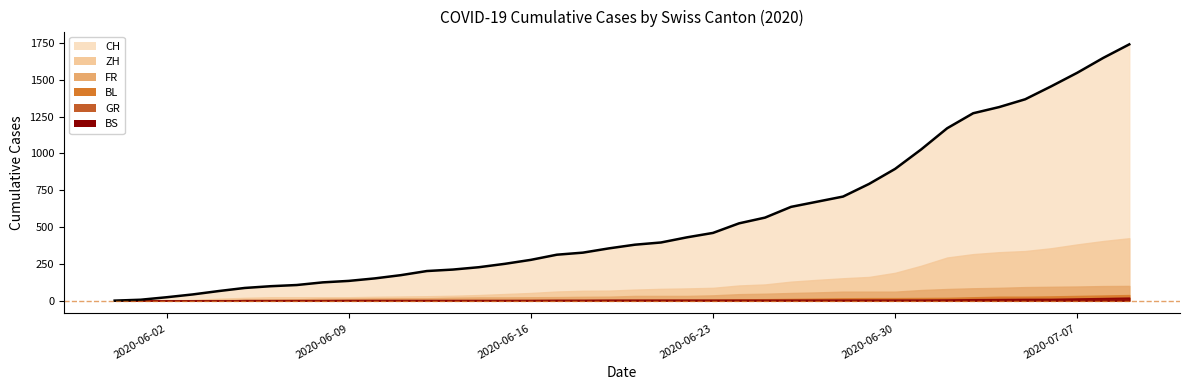

Reading right to left, extract all data points from this chart.

CH: 2020-07-09=1741	2020-07-08=1649	2020-07-07=1548	2020-07-06=1456	2020-07-05=1368	2020-07-04=1315	2020-07-03=1273	2020-07-02=1171	2020-07-01=1027	2020-06-30=895	2020-06-29=793	2020-06-28=707	2020-06-27=672	2020-06-26=637	2020-06-25=564	2020-06-24=525	2020-06-23=460	2020-06-22=430	2020-06-21=395	2020-06-20=380	2020-06-19=355	2020-06-18=326	2020-06-17=312	2020-06-16=277	2020-06-15=250	2020-06-14=227	2020-06-13=211	2020-06-12=201	2020-06-11=173	2020-06-10=151	2020-06-09=134	2020-06-08=124	2020-06-07=106	2020-06-06=98	2020-06-05=86	2020-06-04=65	2020-06-03=42	2020-06-02=23	2020-06-01=6	2020-05-31=0
ZH: 2020-07-09=424	2020-07-08=405	2020-07-07=382	2020-07-06=356	2020-07-05=337	2020-07-04=329	2020-07-03=316	2020-07-02=293	2020-07-01=237	2020-06-30=189	2020-06-29=161	2020-06-28=152	2020-06-27=141	2020-06-26=129	2020-06-25=110	2020-06-24=103	2020-06-23=87	2020-06-22=83	2020-06-21=80	2020-06-20=75	2020-06-19=68	2020-06-18=67	2020-06-17=62	2020-06-16=52	2020-06-15=45	2020-06-14=38	2020-06-13=33	2020-06-12=30	2020-06-11=28	2020-06-10=26	2020-06-09=23	2020-06-08=23	2020-06-07=23	2020-06-06=23	2020-06-05=19	2020-06-04=13	2020-06-03=5	2020-06-02=2	2020-06-01=0	2020-05-31=0
BS: 2020-07-09=21	2020-07-08=18	2020-07-07=15	2020-07-06=12	2020-07-05=12	2020-07-04=11	2020-07-03=10	2020-07-02=8	2020-07-01=7	2020-06-30=7	2020-06-29=7	2020-06-28=7	2020-06-27=7	2020-06-26=7	2020-06-25=7	2020-06-24=7	2020-06-23=7	2020-06-22=7	2020-06-21=7	2020-06-20=7	2020-06-19=7	2020-06-18=6	2020-06-17=6	2020-06-16=5	2020-06-15=5	2020-06-14=5	2020-06-13=5	2020-06-12=5	2020-06-11=5	2020-06-10=5	2020-06-09=5	2020-06-08=4	2020-06-07=4	2020-06-06=4	2020-06-05=4	2020-06-04=1	2020-06-03=1	2020-06-02=0	2020-06-01=0	2020-05-31=0
GR: 2020-07-09=18	2020-07-08=16	2020-07-07=14	2020-07-06=13	2020-07-05=12	2020-07-04=11	2020-07-03=11	2020-07-02=10	2020-07-01=9	2020-06-30=9	2020-06-29=8	2020-06-28=7	2020-06-27=7	2020-06-26=5	2020-06-25=3	2020-06-24=3	2020-06-23=3	2020-06-22=3	2020-06-21=2	2020-06-20=2	2020-06-19=2	2020-06-18=2	2020-06-17=2	2020-06-16=2	2020-06-15=2	2020-06-14=2	2020-06-13=2	2020-06-12=2	2020-06-11=2	2020-06-10=1	2020-06-09=1	2020-06-08=1	2020-06-07=1	2020-06-06=1	2020-06-05=1	2020-06-04=1	2020-06-03=1	2020-06-02=0	2020-06-01=0	2020-05-31=0
FR: 2020-07-09=100	2020-07-08=99	2020-07-07=96	2020-07-06=94	2020-07-05=92	2020-07-04=87	2020-07-03=84	2020-07-02=79	2020-07-01=72	2020-06-30=61	2020-06-29=61	2020-06-28=61	2020-06-27=56	2020-06-26=52	2020-06-25=47	2020-06-24=44	2020-06-23=36	2020-06-22=32	2020-06-21=32	2020-06-20=32	2020-06-19=27	2020-06-18=26	2020-06-17=24	2020-06-16=23	2020-06-15=22	2020-06-14=22	2020-06-13=20	2020-06-12=16	2020-06-11=16	2020-06-10=15	2020-06-09=13	2020-06-08=13	2020-06-07=9	2020-06-06=7	2020-06-05=7	2020-06-04=5	2020-06-03=3	2020-06-02=2	2020-06-01=0	2020-05-31=0
BL: 2020-07-09=38	2020-07-08=35	2020-07-07=32	2020-07-06=29	2020-07-05=27	2020-07-04=27	2020-07-03=23	2020-07-02=19	2020-07-01=18	2020-06-30=17	2020-06-29=17	2020-06-28=16	2020-06-27=14	2020-06-26=12	2020-06-25=10	2020-06-24=9	2020-06-23=7	2020-06-22=7	2020-06-21=7	2020-06-20=6	2020-06-19=5	2020-06-18=5	2020-06-17=5	2020-06-16=5	2020-06-15=4	2020-06-14=4	2020-06-13=4	2020-06-12=4	2020-06-11=4	2020-06-10=4	2020-06-09=3	2020-06-08=3	2020-06-07=3	2020-06-06=3	2020-06-05=3	2020-06-04=2	2020-06-03=2	2020-06-02=1	2020-06-01=1	2020-05-31=0